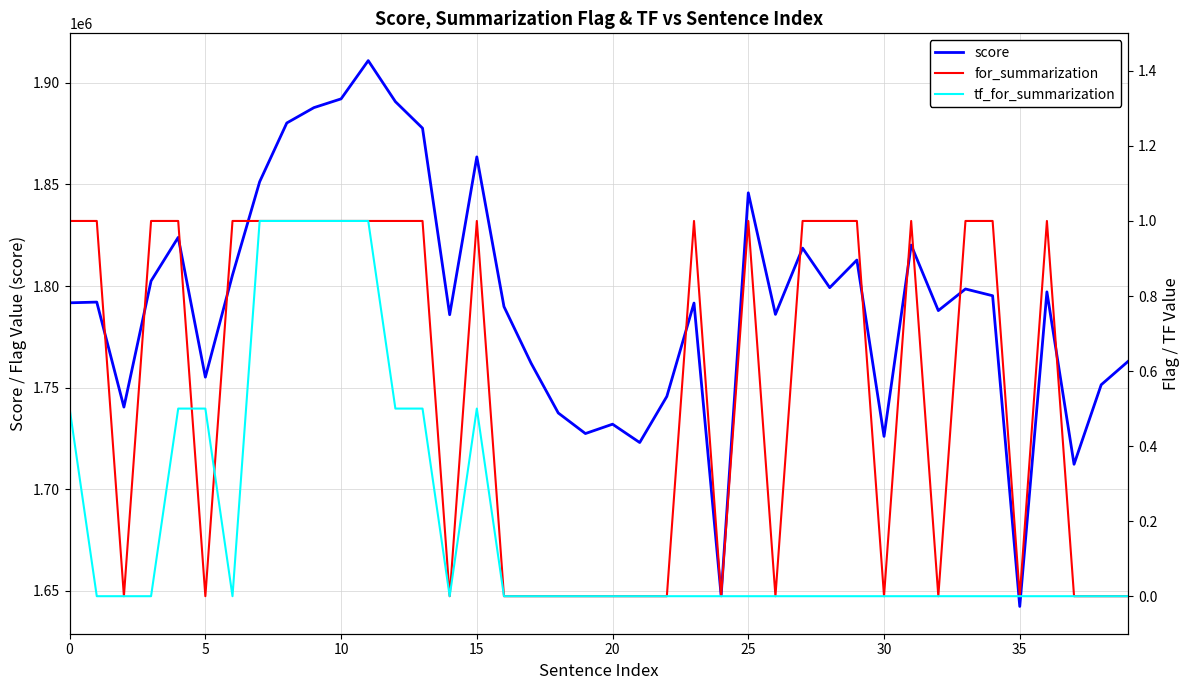

What is the maximum value for score?

1910910.6